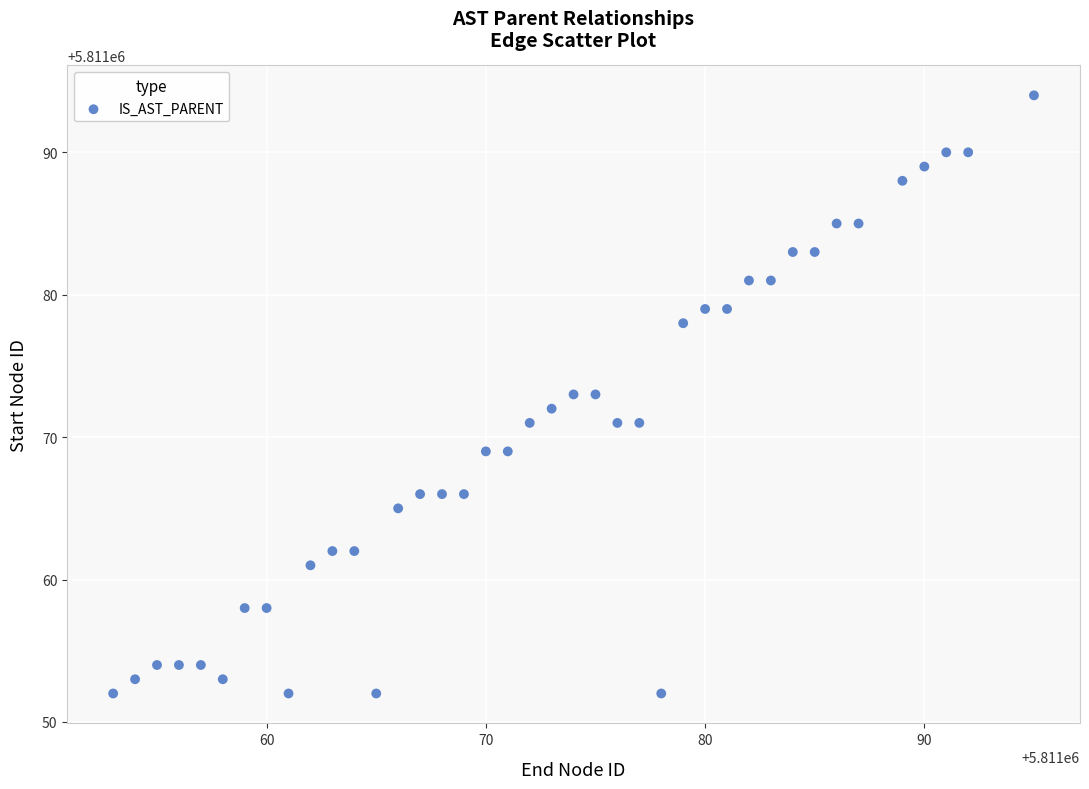

What is the range of Y values (max minus min)?

42